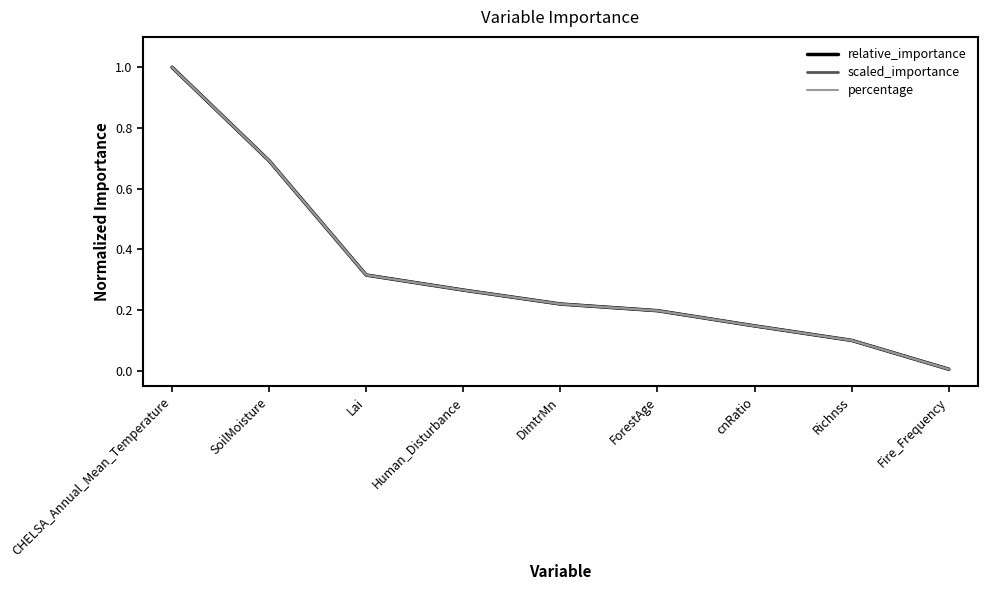

Does the chart have visible grid lines?

No